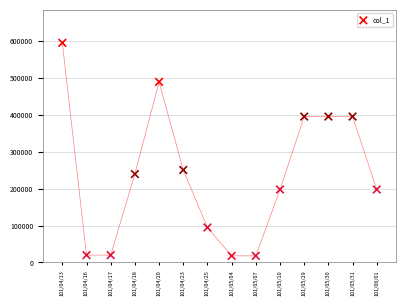

What Y value in the scatter plot is closest to 307000?

251000